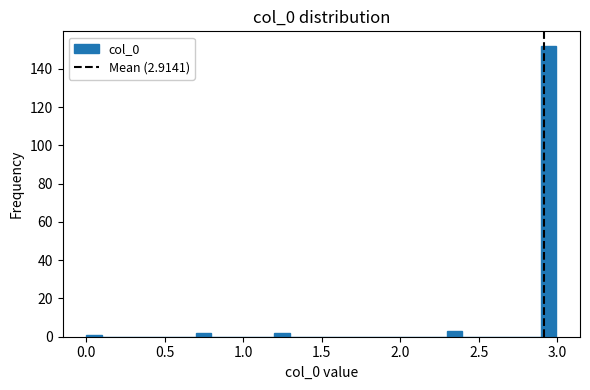

Around what value on the x-axis is the tallest bar? Give the approximate position of its centre, as read against the axis.

2.95